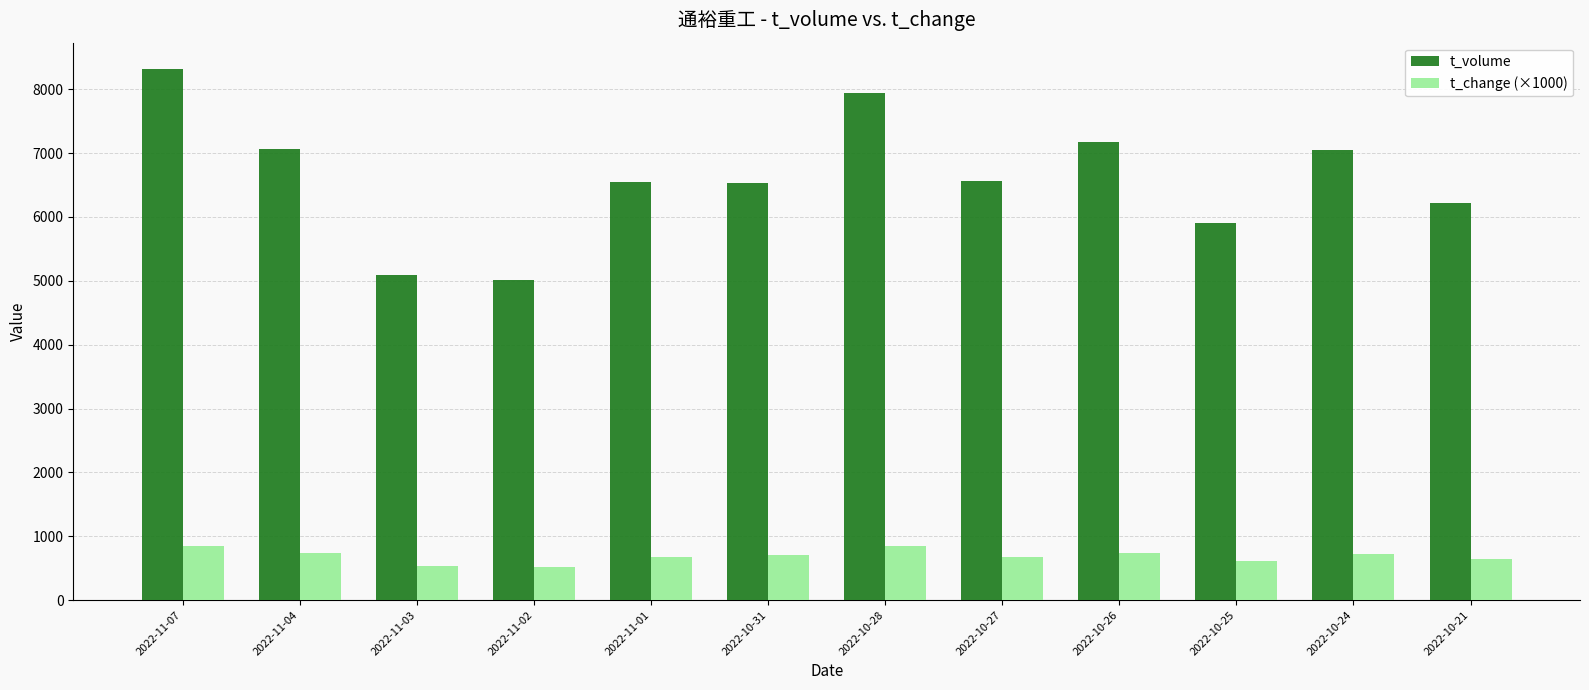

What is the maximum value shown in the chart?

8314